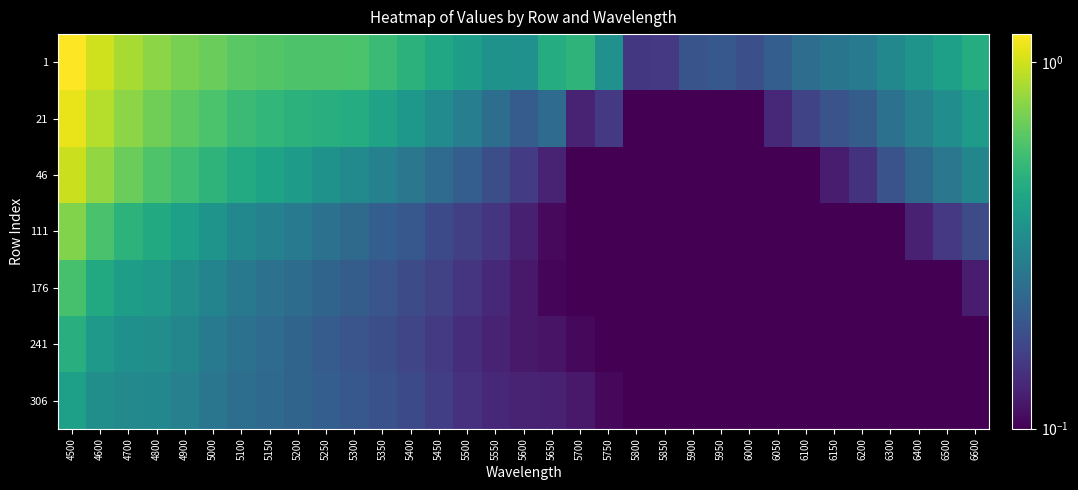

Rank the series by their maximum value, from highest to lowest.

1, 21, 46, 111, 176, 241, 306